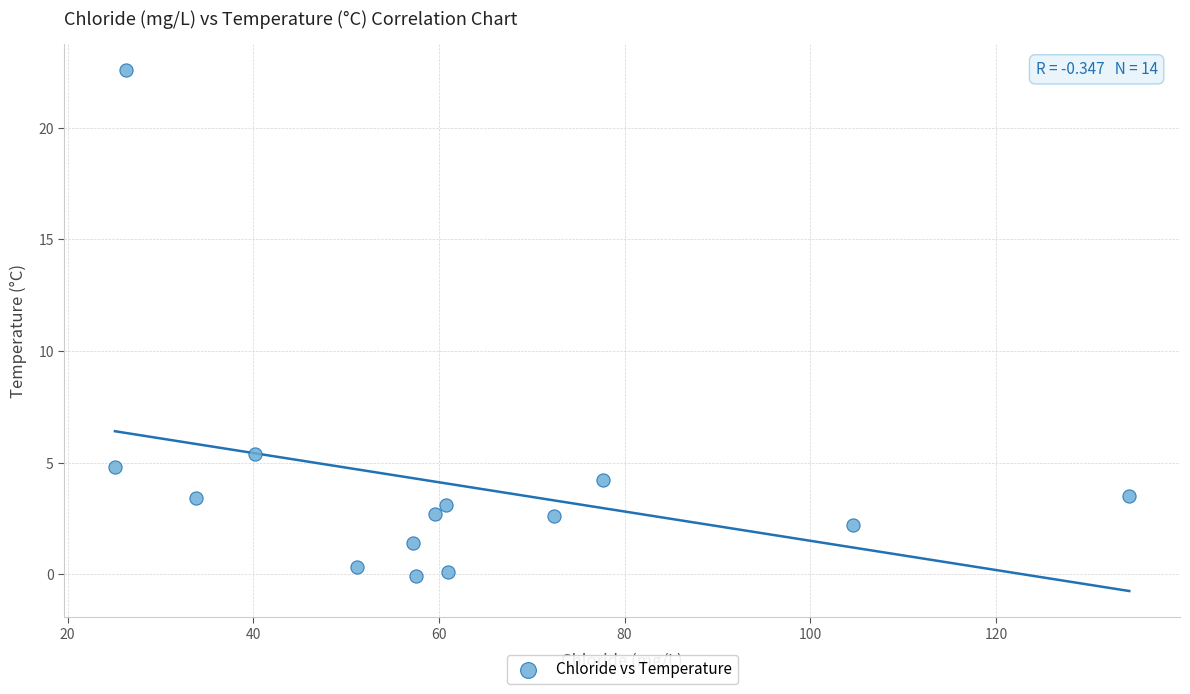

What is the range of X values (max minus min)?

109.3